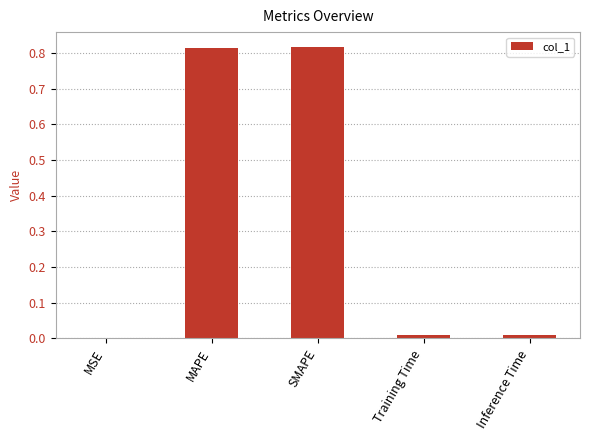

Which has a higher value, MAPE or MSE?

MAPE